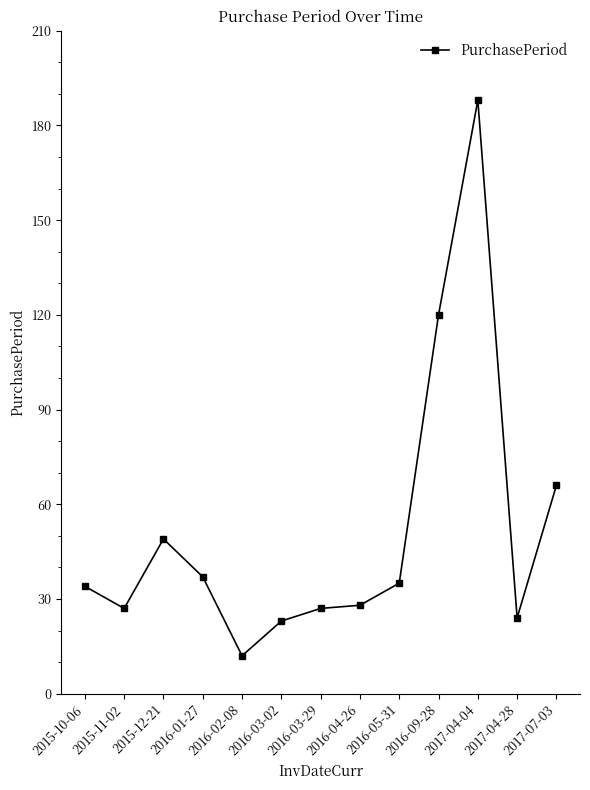

Which label corresponds to the smallest value in the chart?

2016-02-08